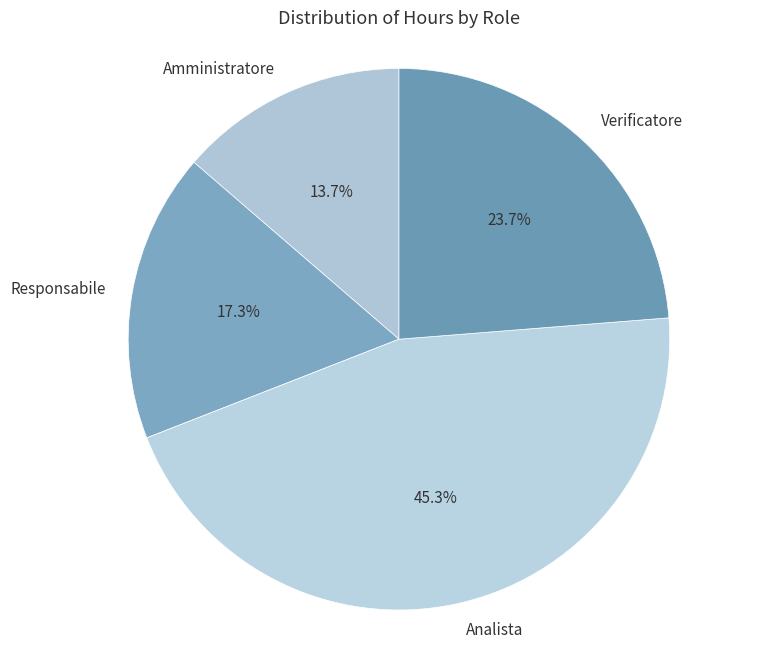

Approximately how many times larger is the value at Responsabile compared to Analista?

0.4